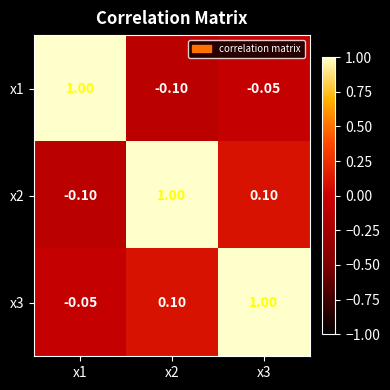

Is the value of x2 at x2 greater than the value of x3 at x2?

Yes